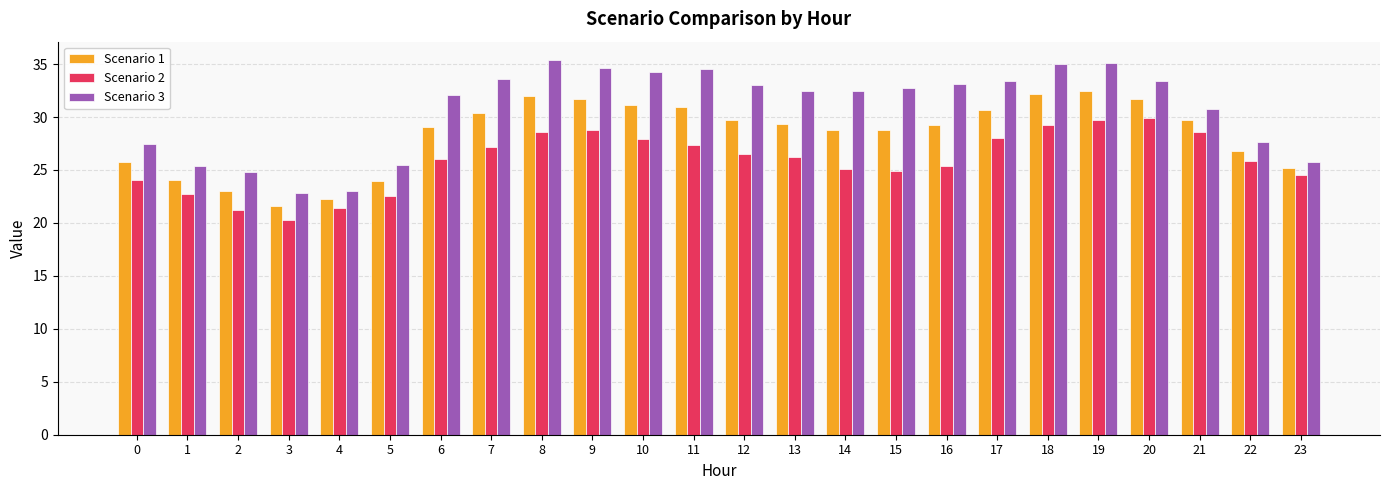

What is the minimum value for Scenario 3?

22.9